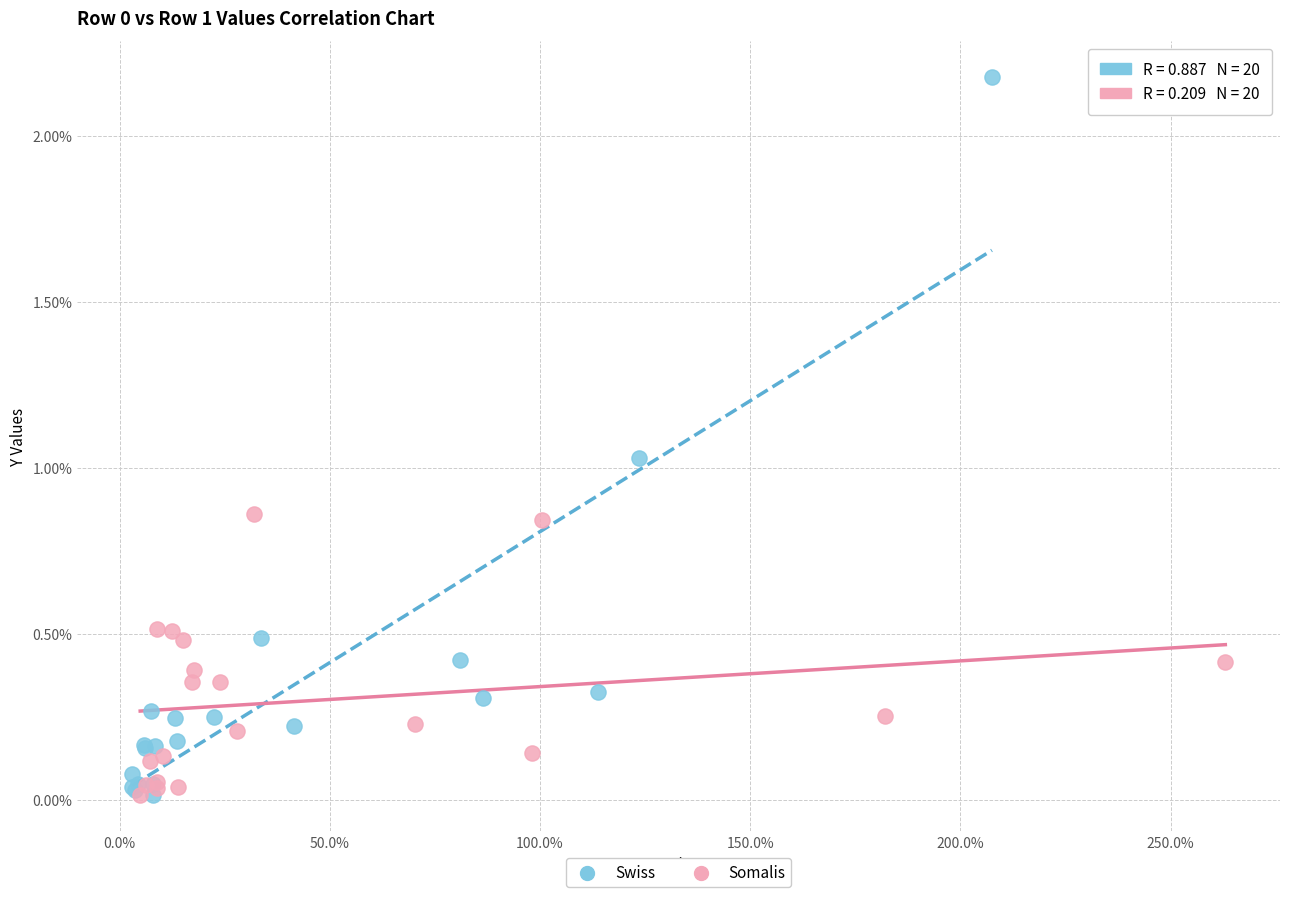

What are all the series names shown in the legend?

Swiss, Somalis